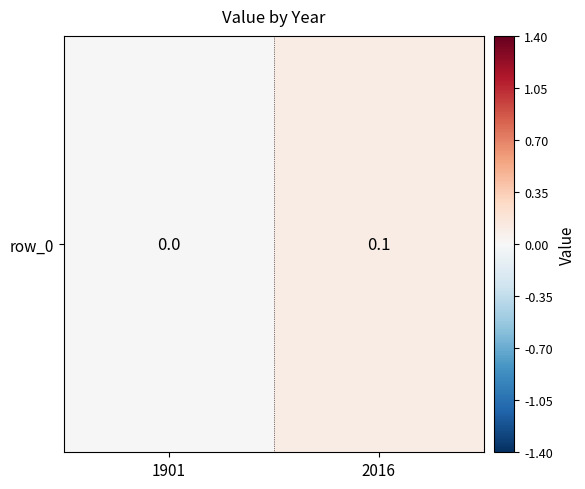

What is the sum of all values?

0.1